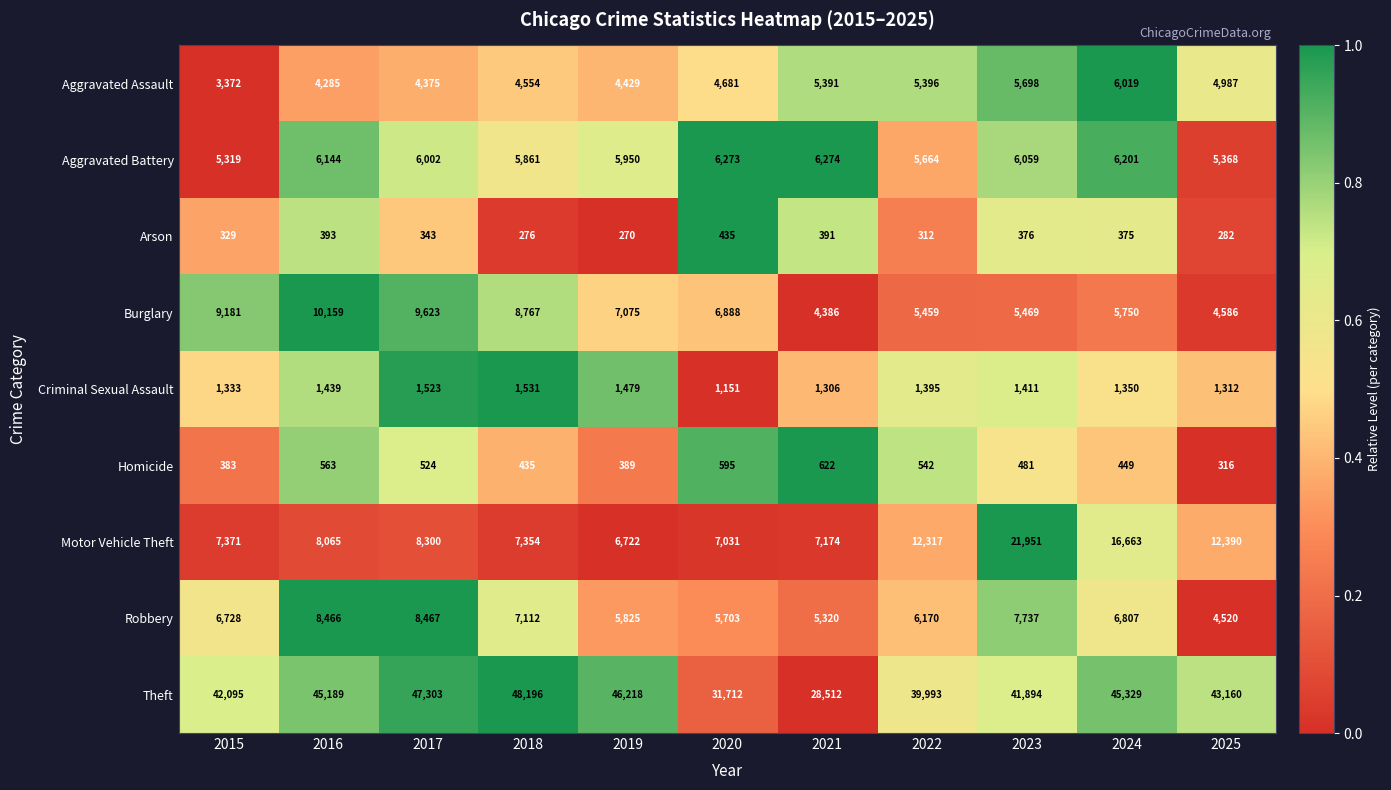

What is the total value across all series at 2015?

76111